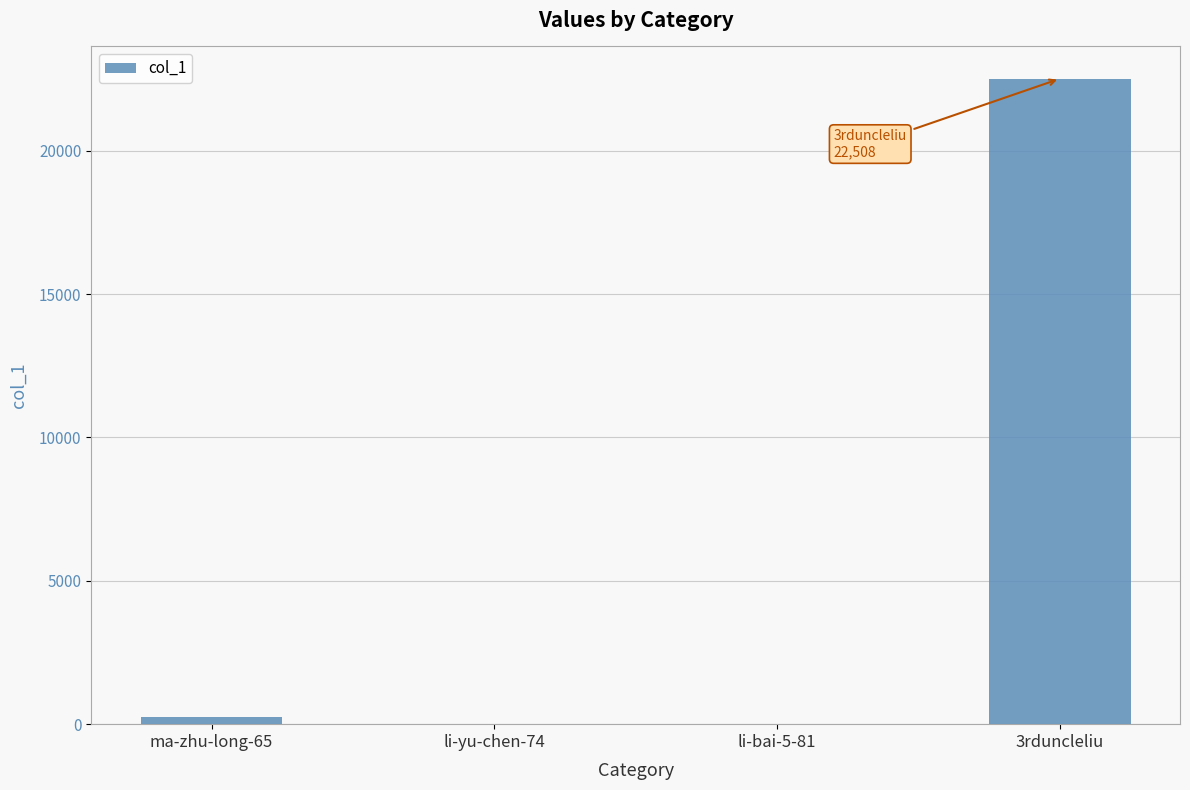

How many categories are shown in the chart?

4